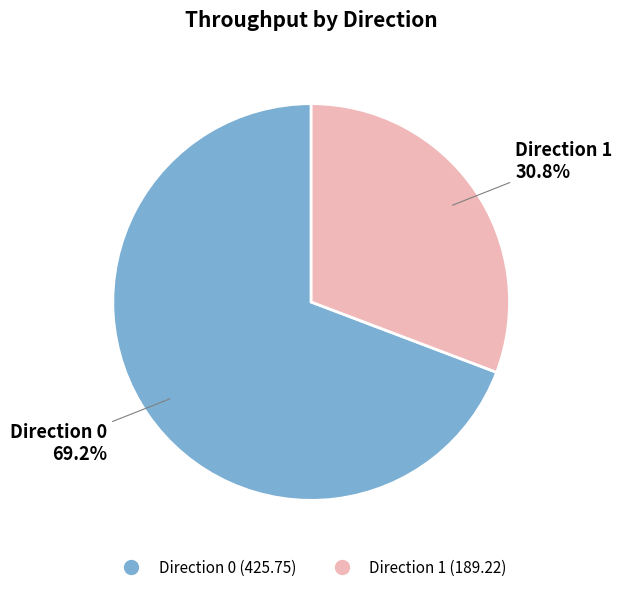

Is there a majority slice in this chart?

Yes